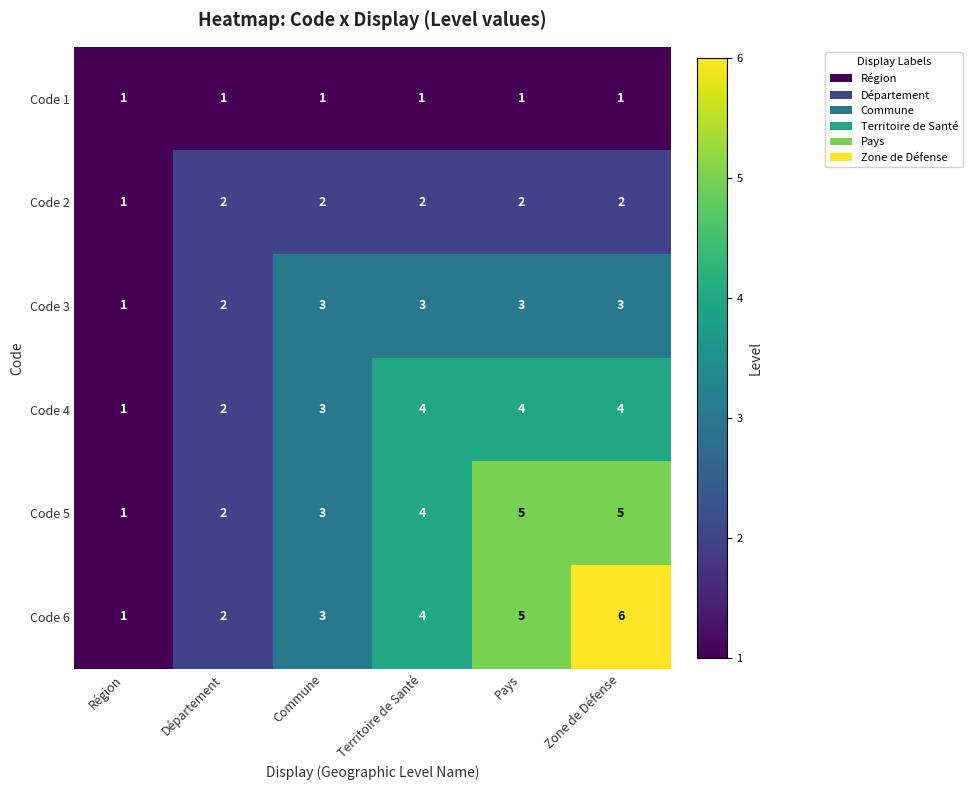

Which label corresponds to the largest value in the chart?

Zone de Défense